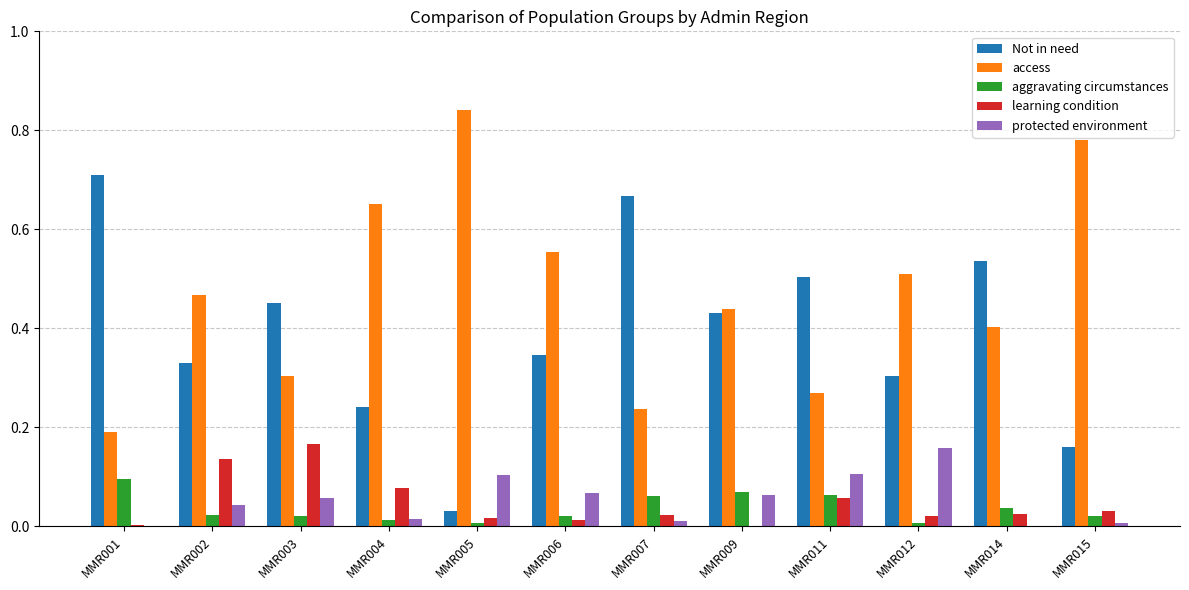

Which label corresponds to the largest value in the chart?

MMR005